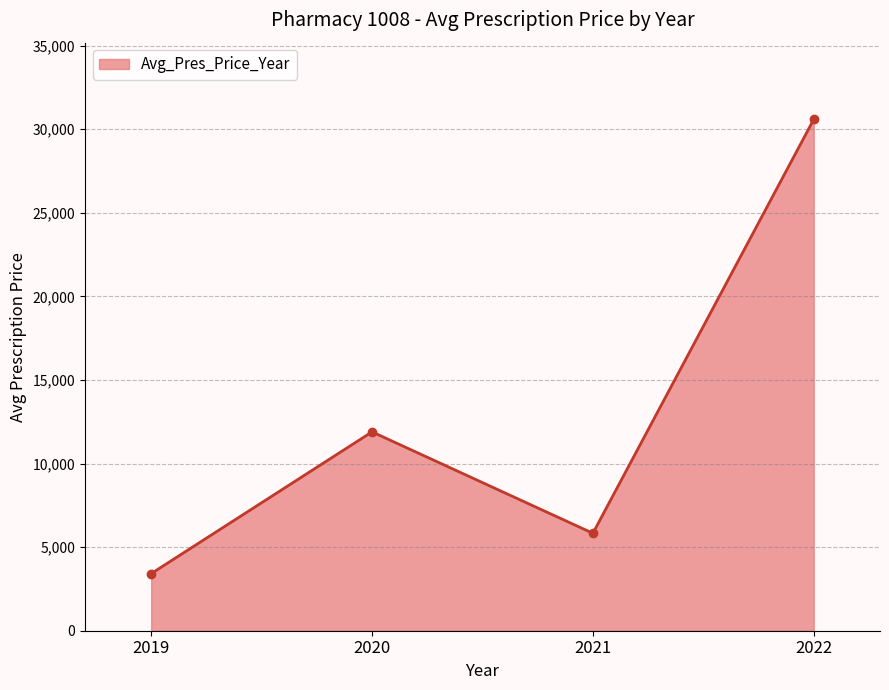

What value does the data have at 2021, to the nearest 50?

5850